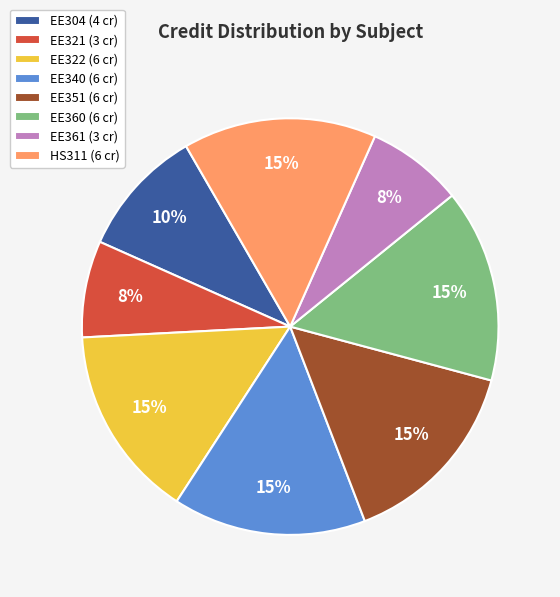

What is the ratio of the value at EE360 to the value at EE340?

1.0